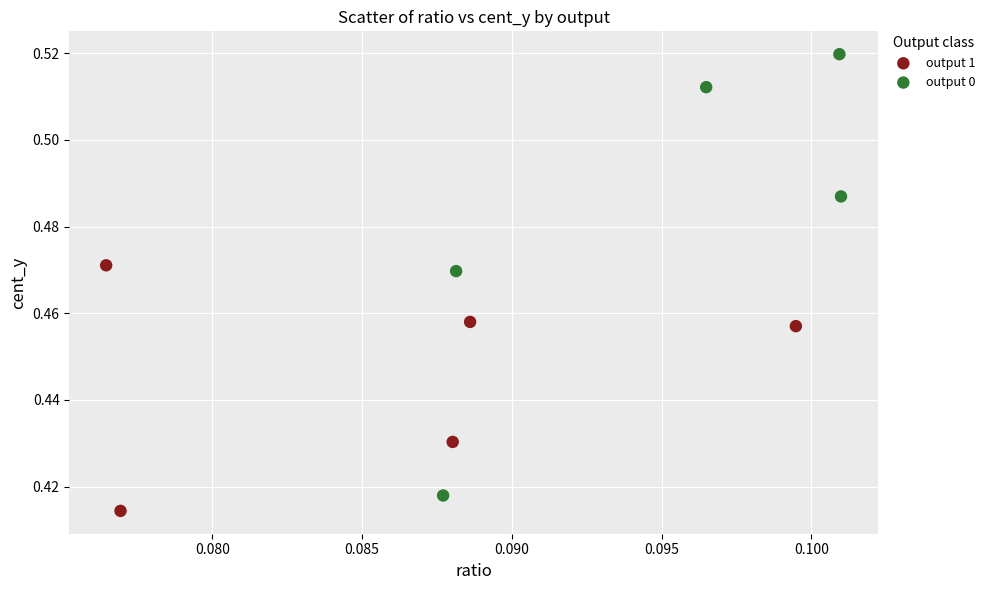

Which series reaches the maximum Y coordinate?

output 0